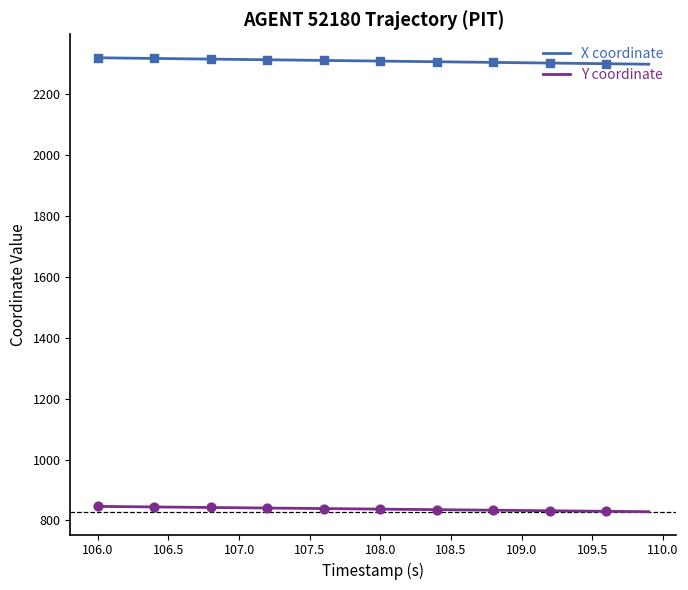

What is the minimum value shown in the chart?

828.7